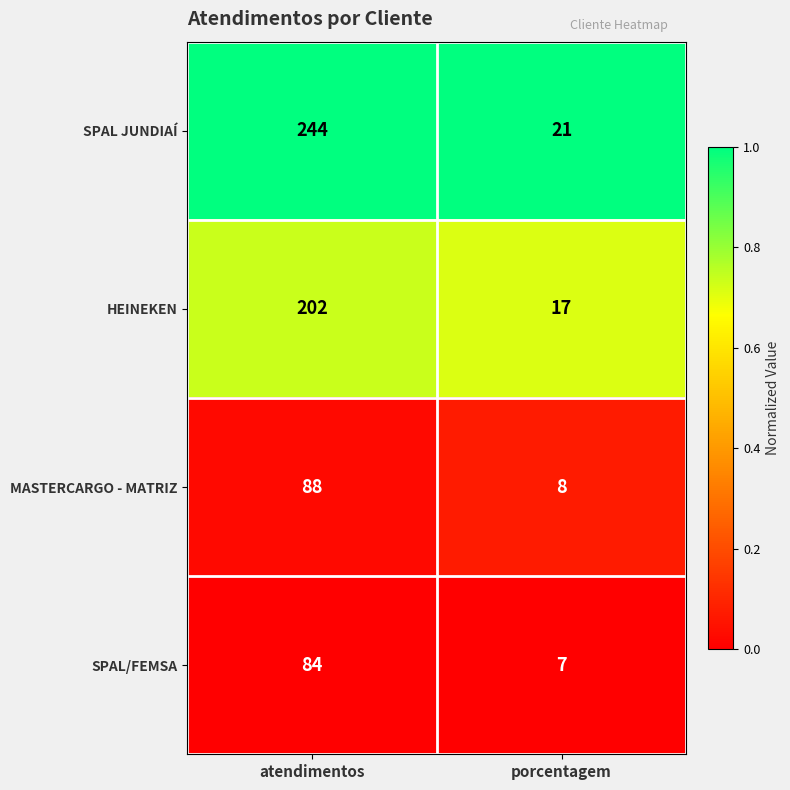

What is the spread (max minus min) of values at porcentagem?

14